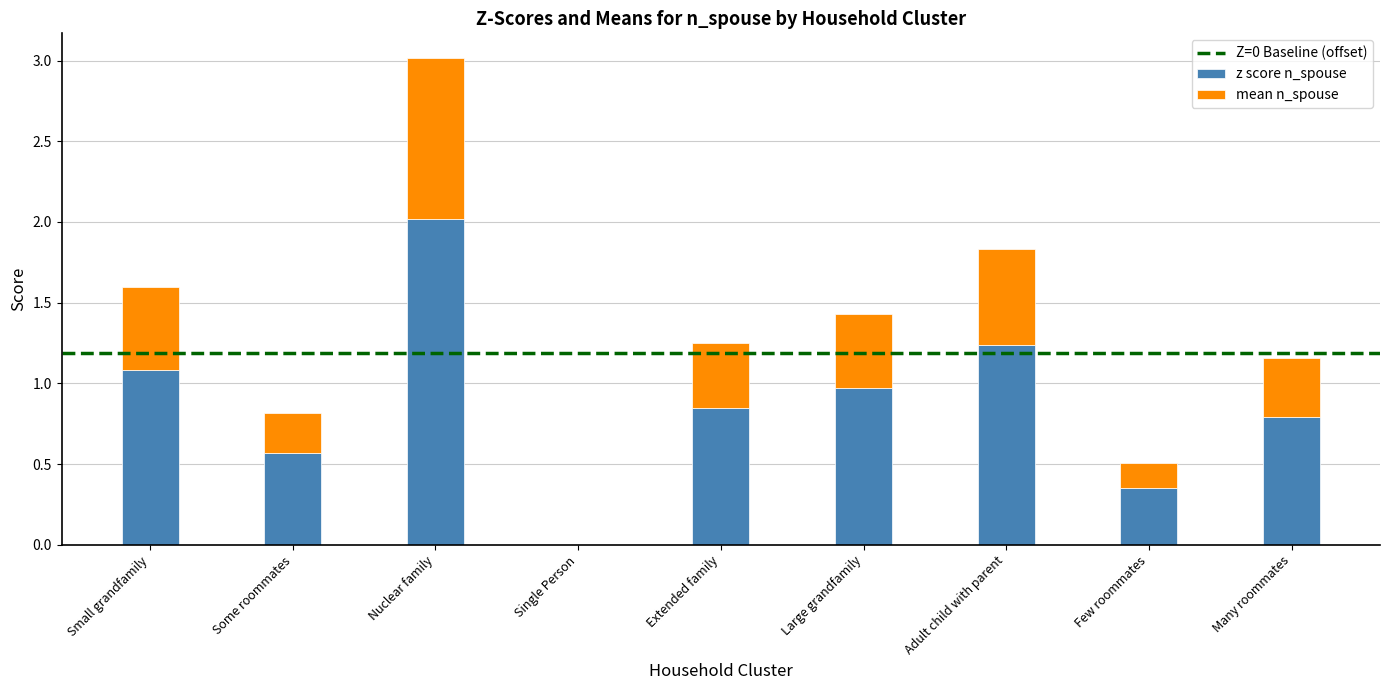

What is the total value across all series at Small grandfamily?

1.6